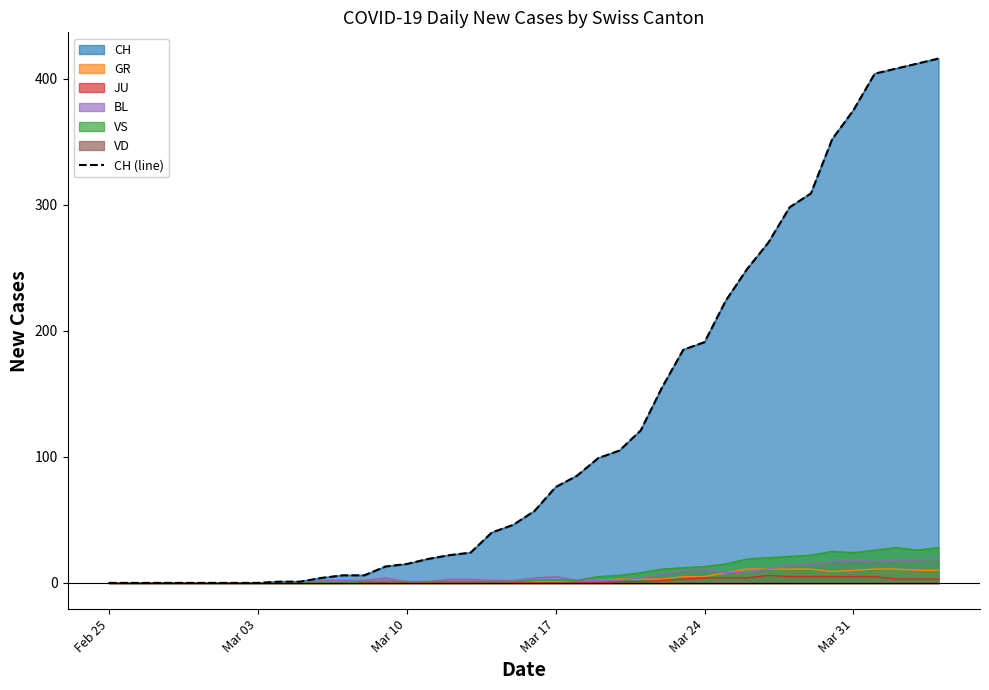

What is the average value?

125